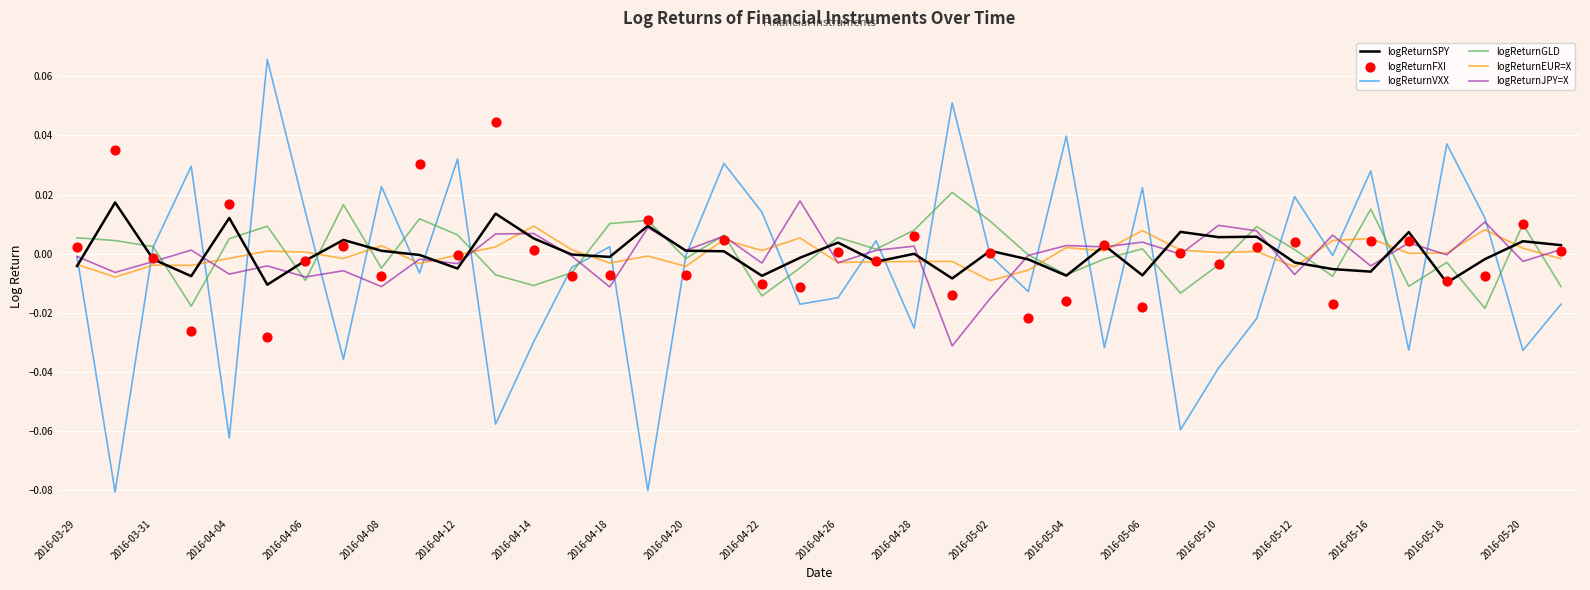

Which series contains the lowest Y value?

logReturnVXX